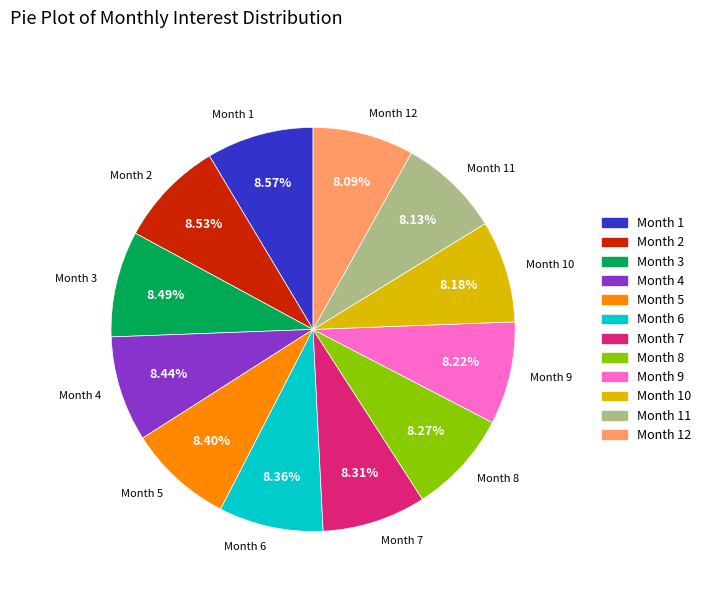

Approximately how many times larger is the value at Month 5 compared to Month 8?

1.0